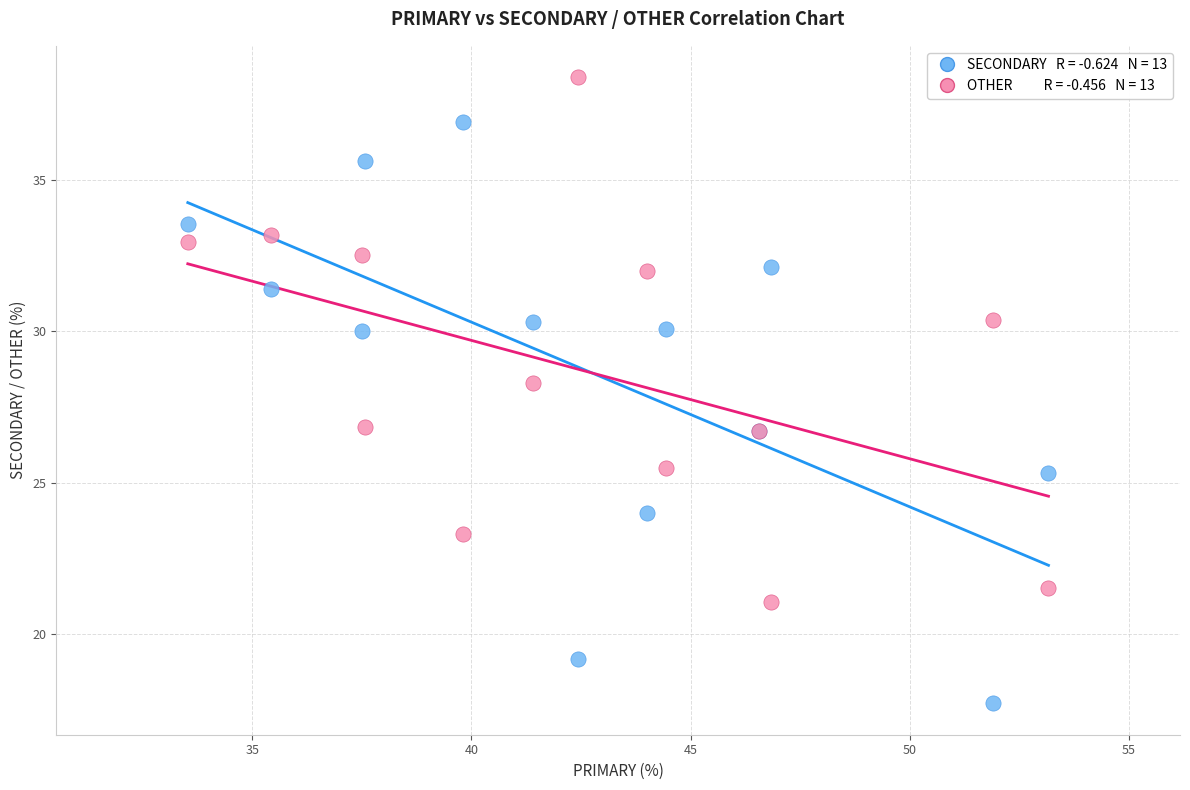

Across all series, what Y value is closest to 28?

28.3